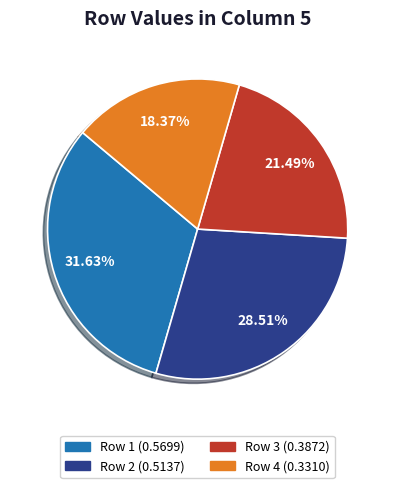

Is there any slice that represents more than half of the pie?

No